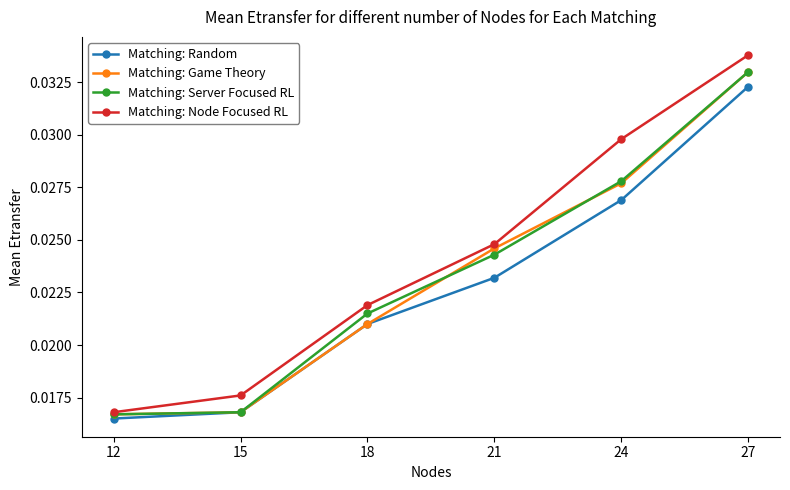

List the labels in order of Matching: Node Focused RL value, largest first.

27, 24, 21, 18, 15, 12